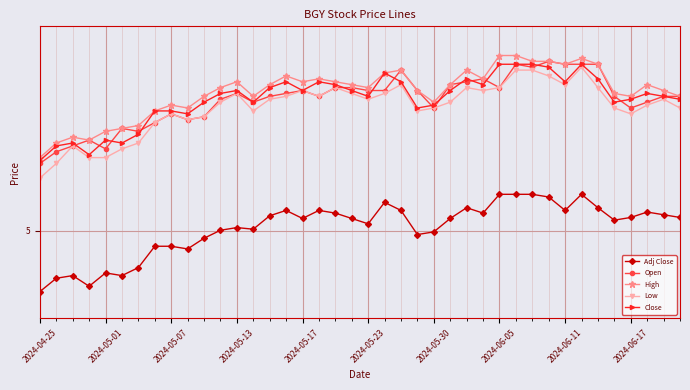

What is the sum of all High values?

219.0